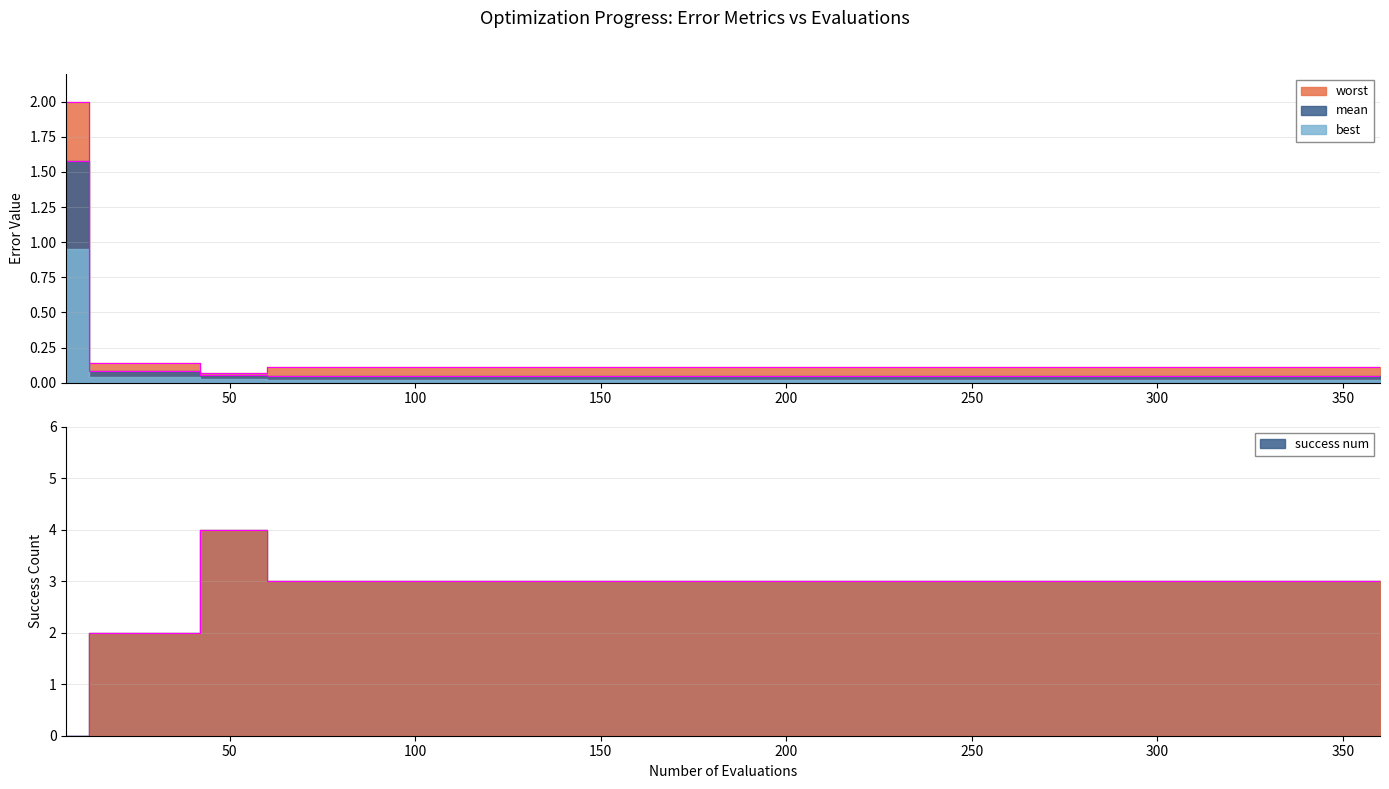

Between 90 and 150, which series saw the biggest shift?

mean